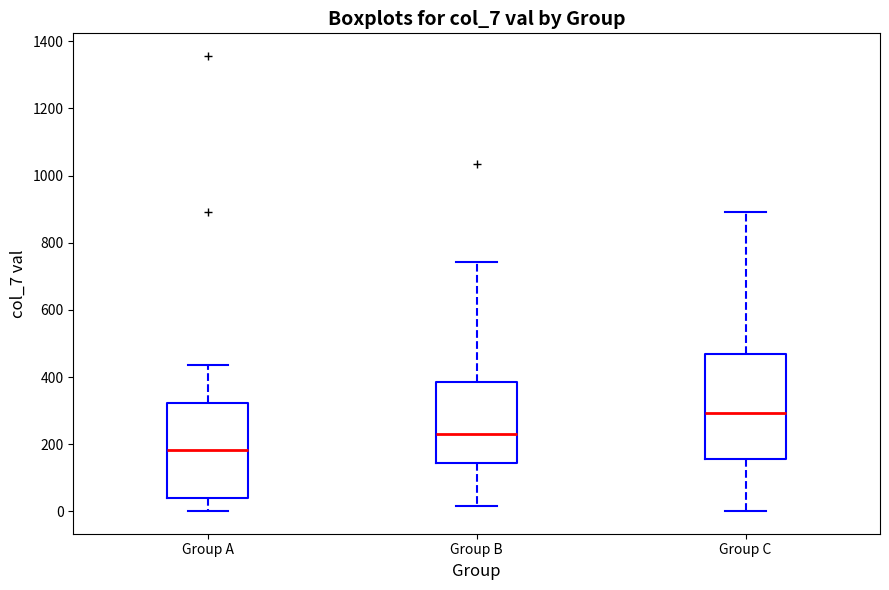

Where is the upper edge of the box for Group A on the y-axis? The values are not printed on the chart, so give them approximately, as read against the axis.

320